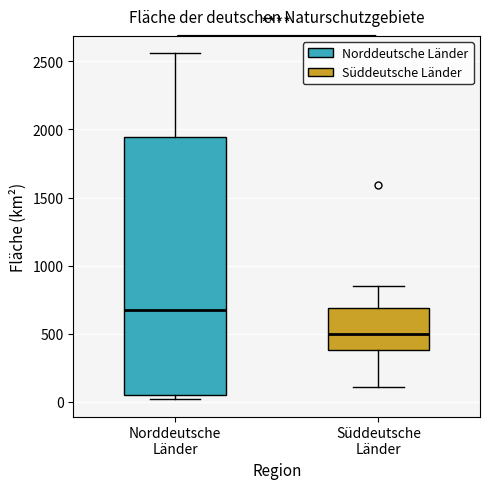

Comparing the boxes themselves (not the whiskers), which one is the tallest?

Norddeutsche Länder